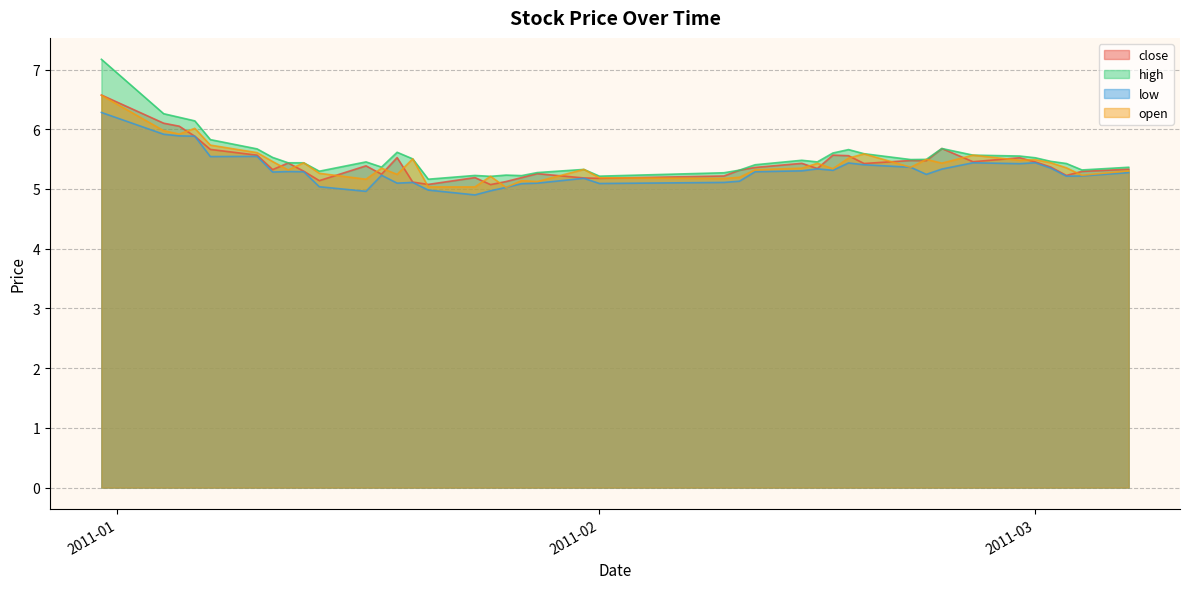

How many lines are shown in the chart?

4